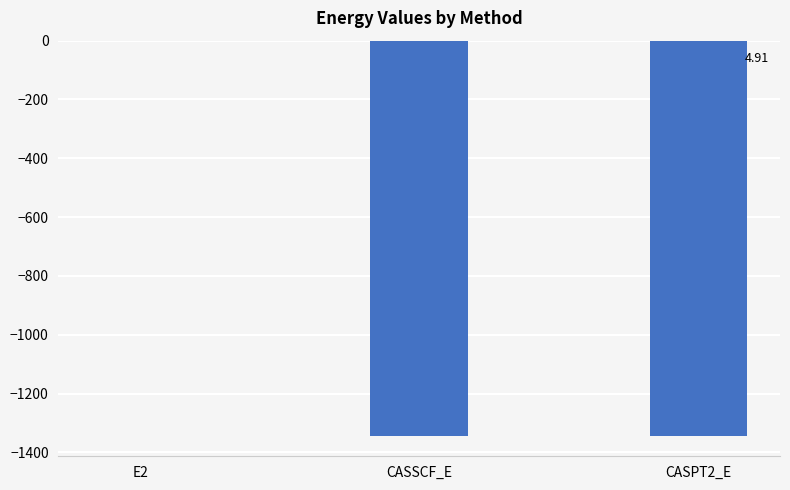

Which category has the highest value across all series?

E2